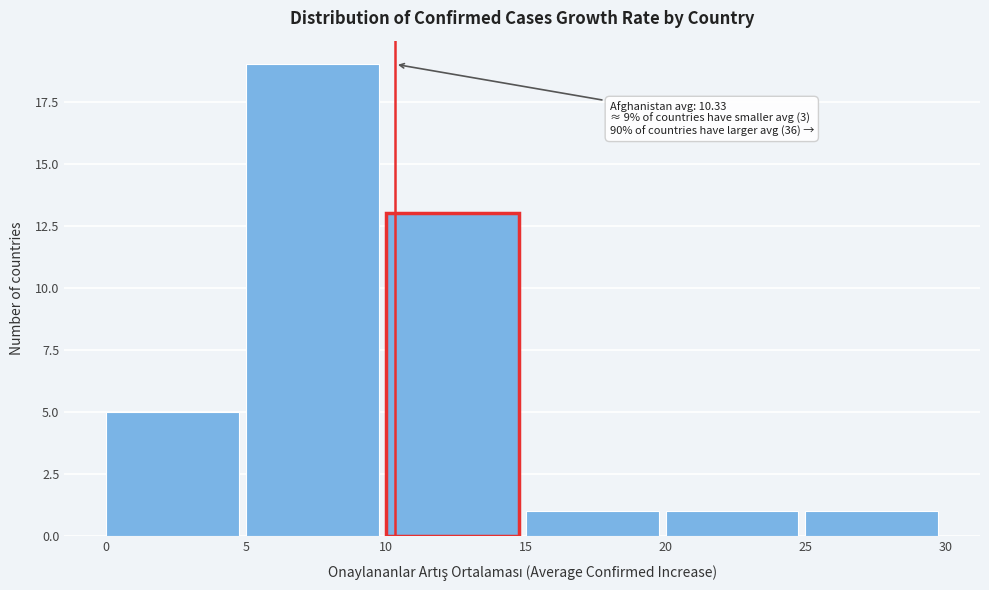

Which range on the x-axis has the tallest bar?

5 to 10